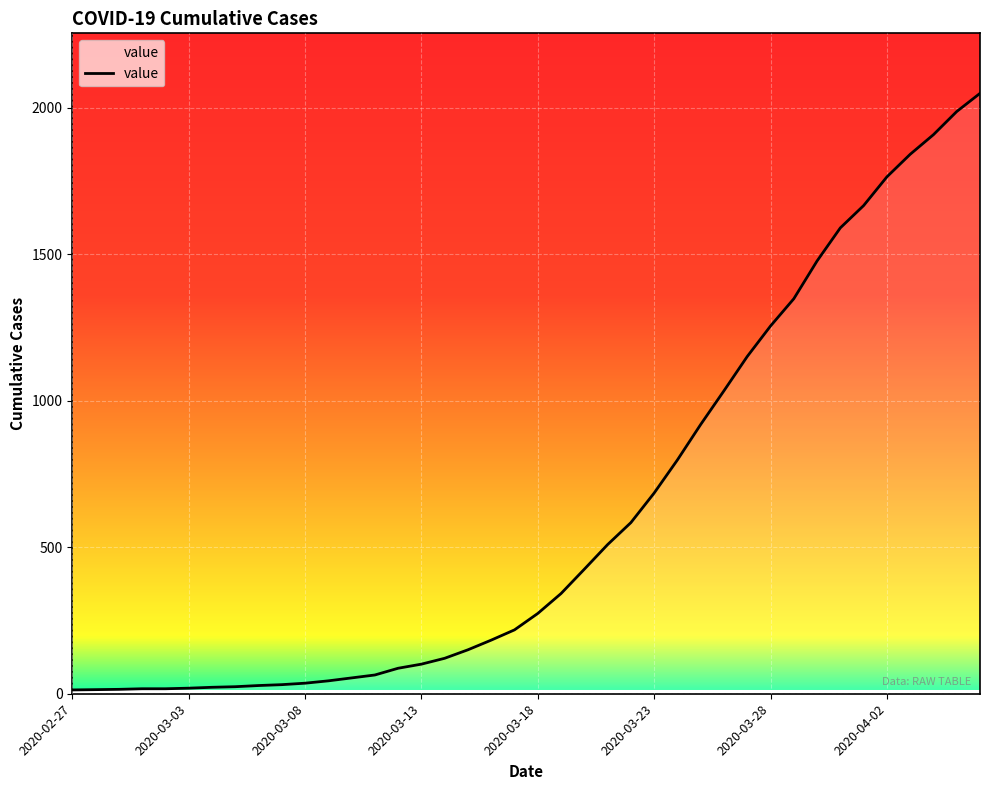

What is the difference between the maximum and minimum values?

2036